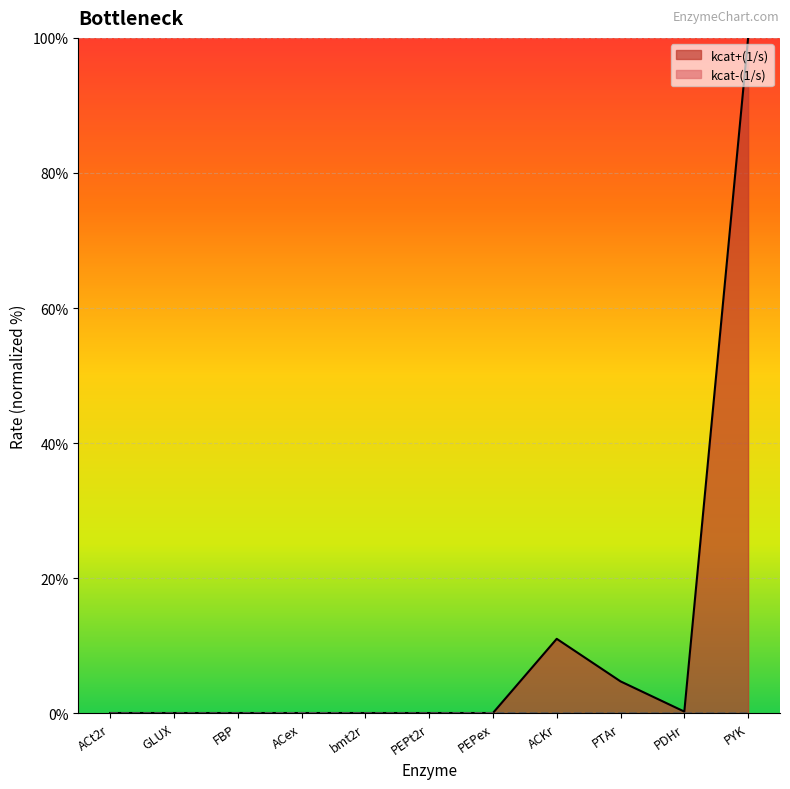

The kcat+(1/s) series shows 0.1 at ACex. True or false?

False